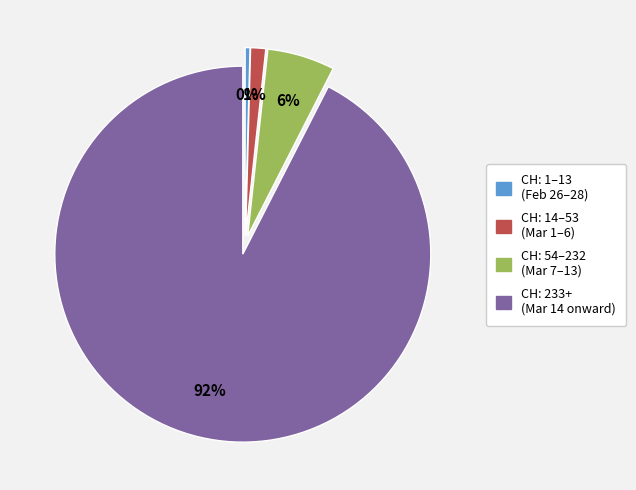

To the nearest percent, what is the average slice percentage?

25%